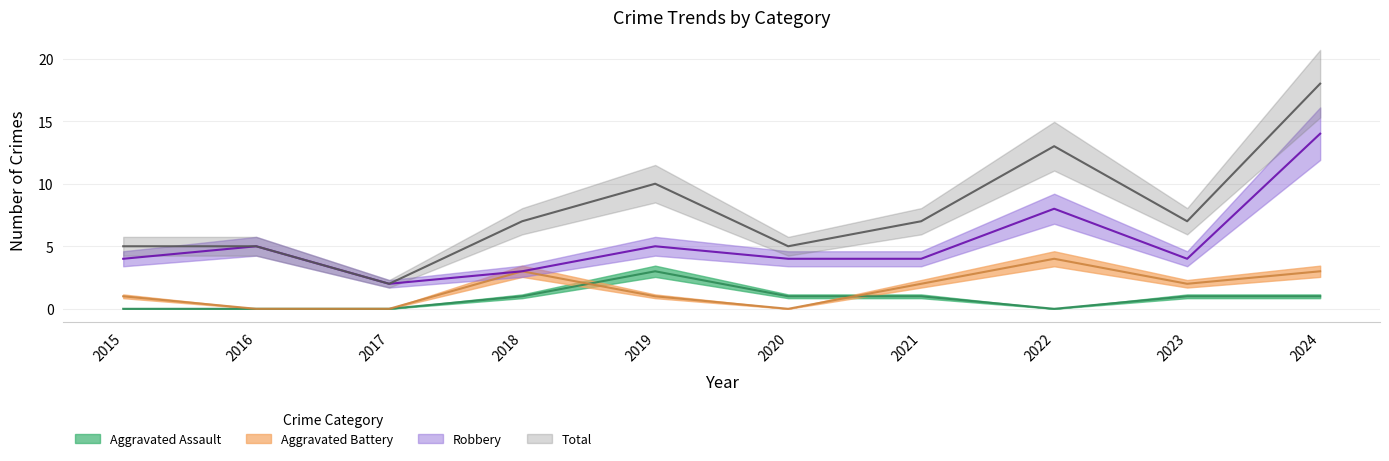

Reading left to right, extract all data points from this chart.

Aggravated Assault: 2015=0	2016=0	2017=0	2018=1	2019=3	2020=1	2021=1	2022=0	2023=1	2024=1
Aggravated Battery: 2015=1	2016=0	2017=0	2018=3	2019=1	2020=0	2021=2	2022=4	2023=2	2024=3
Robbery: 2015=4	2016=5	2017=2	2018=3	2019=5	2020=4	2021=4	2022=8	2023=4	2024=14
Total: 2015=5	2016=5	2017=2	2018=7	2019=10	2020=5	2021=7	2022=13	2023=7	2024=18